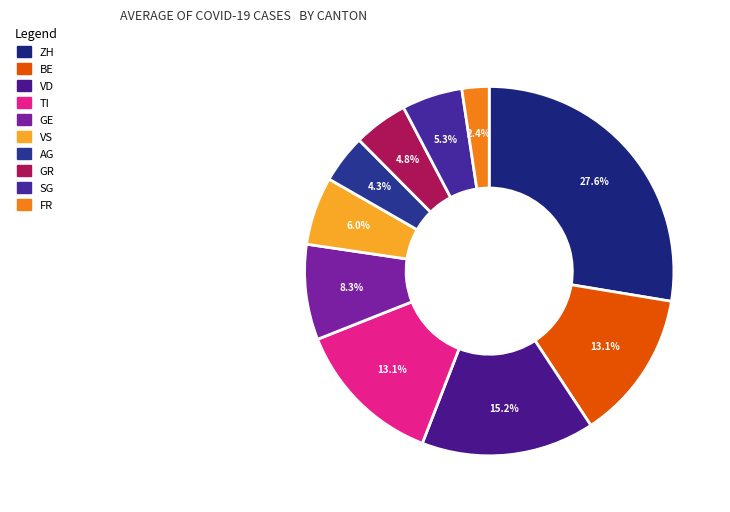

Count the number of slices in the pie.

10